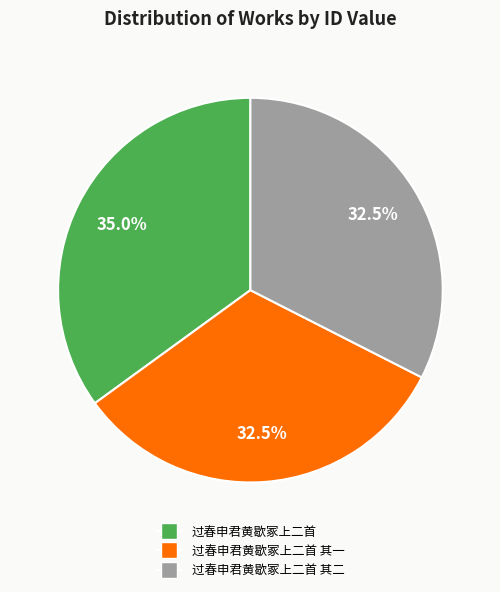

Is there a majority slice in this chart?

No